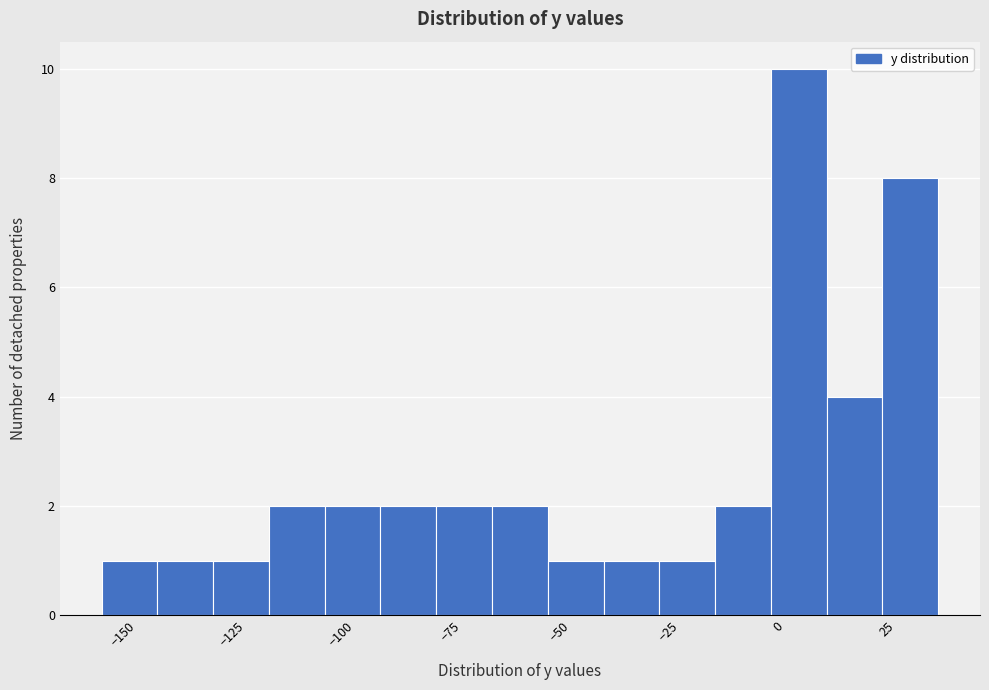

Around what value on the x-axis is the tallest bar? Give the approximate position of its centre, as read against the axis.

5